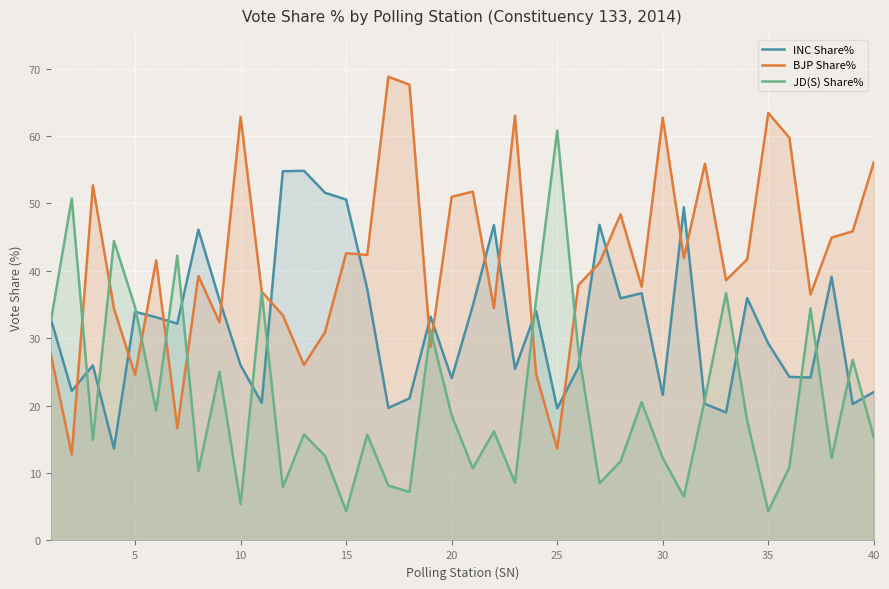

Between 10 and 25, which series saw the biggest shift?

JD(S) Share%